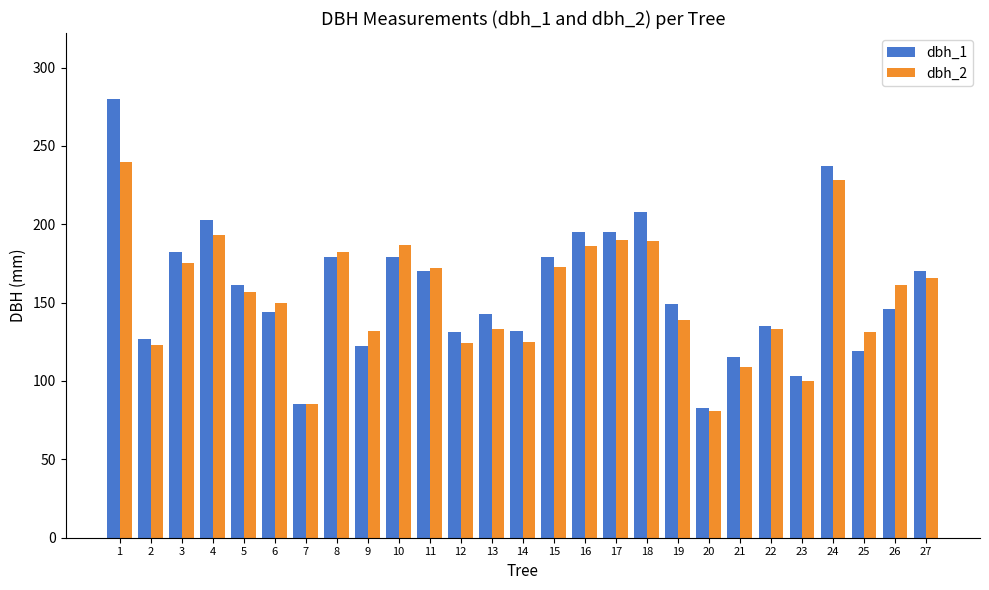

Read the dbh_1 value at 20, to the nearest 5.

85